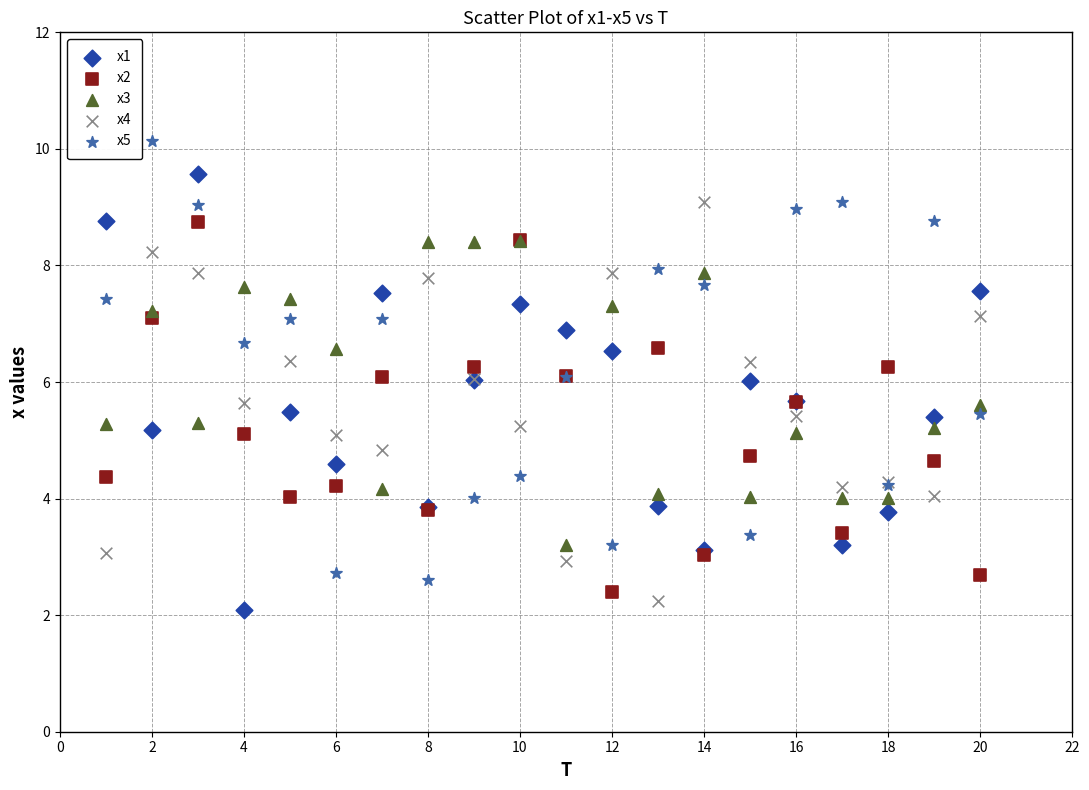

What are all the series names shown in the legend?

x1, x2, x3, x4, x5